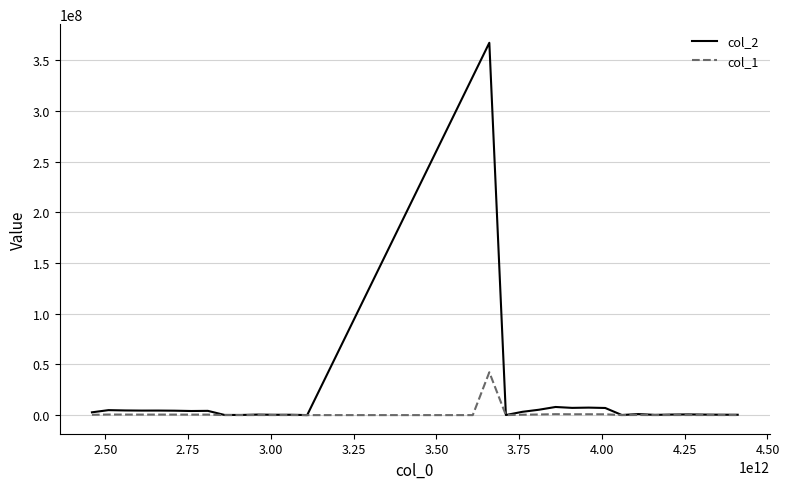

Reading left to right, list all the values displayed in this chart.

2460000000000=316548.8	2510000000000=565422.5	2560000000000=529107.0	2610000000000=513313.1	2660000000000=516125.7	2710000000000=501595.6	2760000000000=466403.3	2810000000000=483773.8	2860000000000=20245.4	2910000000000=17167.7	2960000000000=60749.4	3010000000000=39581.9	3060000000000=40801.3	3110000000000=4039.6	3160000000000=4039.6	3210000000000=4039.6	3260000000000=4039.6	3310000000000=4039.6	3360000000000=4039.6	3410000000000=4039.6	3460000000000=4039.6	3510000000000=4039.6	3560000000000=4039.6	3610000000000=4039.6	3660000000000=42288079.5	3710000000000=8834.4	3760000000000=374726.1	3810000000000=611050.6	3860000000000=923905.4	3910000000000=821367.3	3960000000000=851310.6	4010000000000=809648.7	4060000000000=13593.9	4110000000000=116707.0	4160000000000=28801.2	4210000000000=62661.1	4260000000000=79511.2	4310000000000=59392.1	4360000000000=46627.3	4410000000000=41232.6